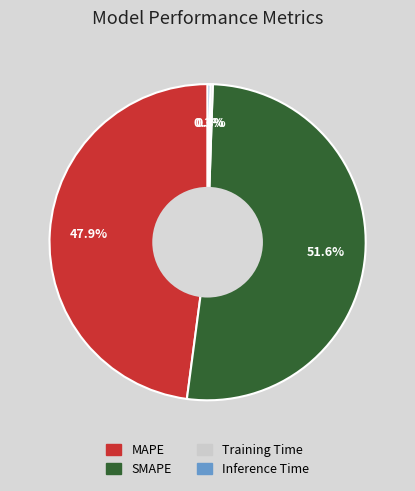

Is SMAPE the majority of the pie?

Yes